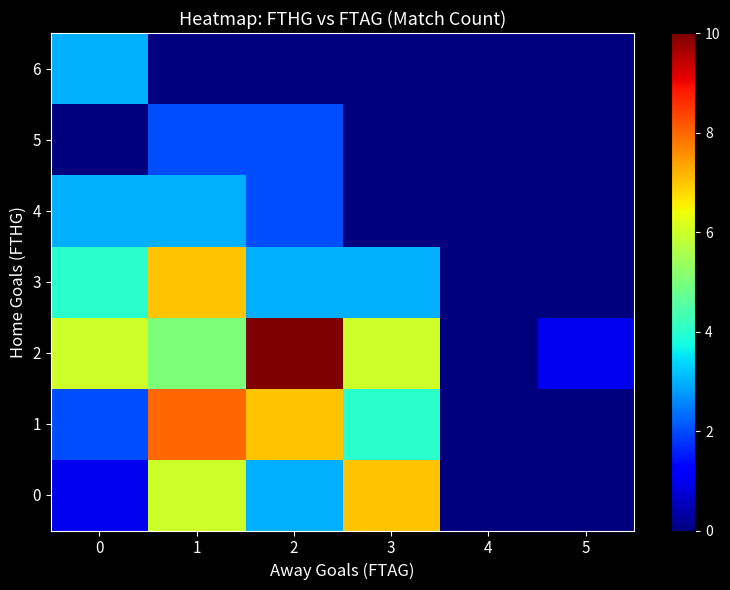

Reading left to right, list all the values displayed in this chart.

0: 0=1	1=6	2=3	3=7	4=0	5=0
1: 0=2	1=8	2=7	3=4	4=0	5=0
2: 0=6	1=5	2=10	3=6	4=0	5=1
3: 0=4	1=7	2=3	3=3	4=0	5=0
4: 0=3	1=3	2=2	3=0	4=0	5=0
5: 0=0	1=2	2=2	3=0	4=0	5=0
6: 0=3	1=0	2=0	3=0	4=0	5=0